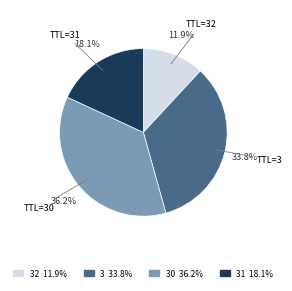

How many slices are in this pie chart?

4